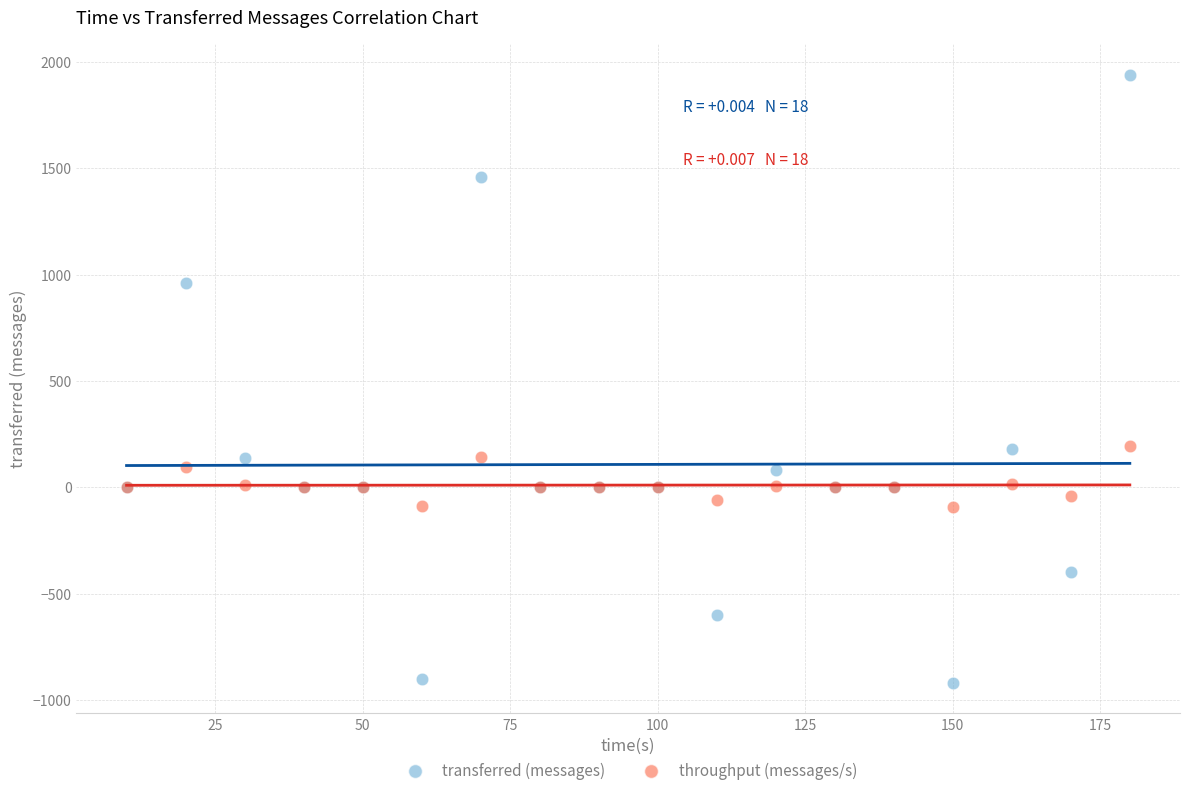

Which series contains the highest Y value?

transferred (messages)